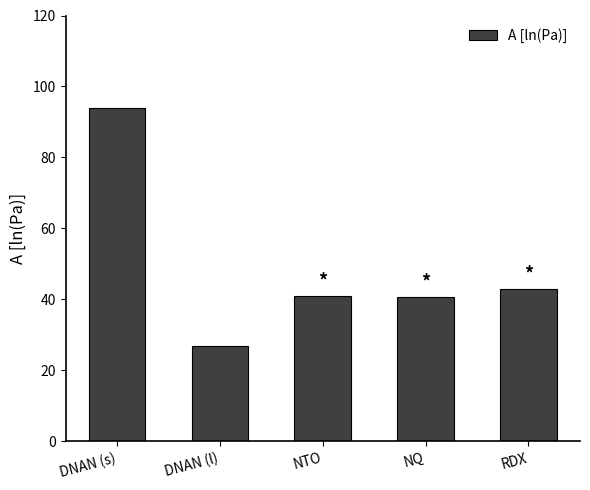

What is the change in value from DNAN (s) to NTO?

-52.7